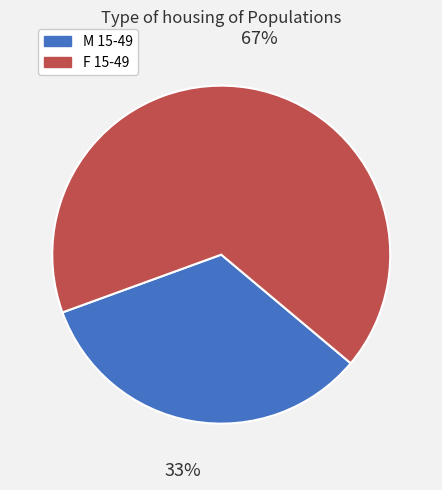

To the nearest percent, what percentage of the pie is F 15-49?

67%